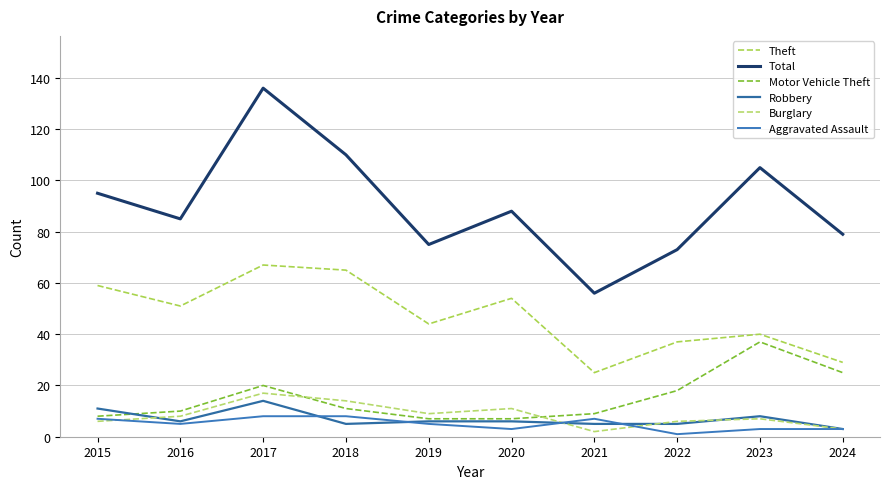

Is it true that Theft equals 80 at 2015?

False